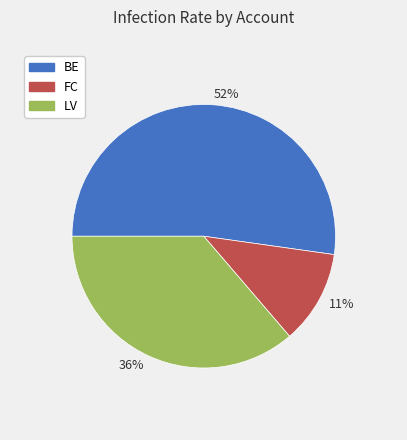

What is the smallest slice in the pie chart?

11%